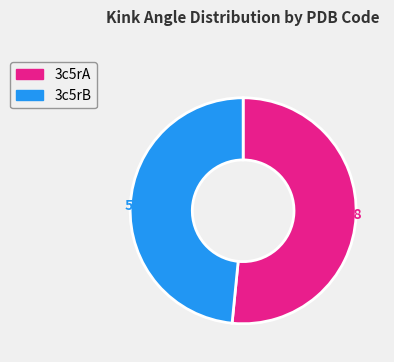

Rank the categories by value from lowest to highest.

3c5rB, 3c5rA